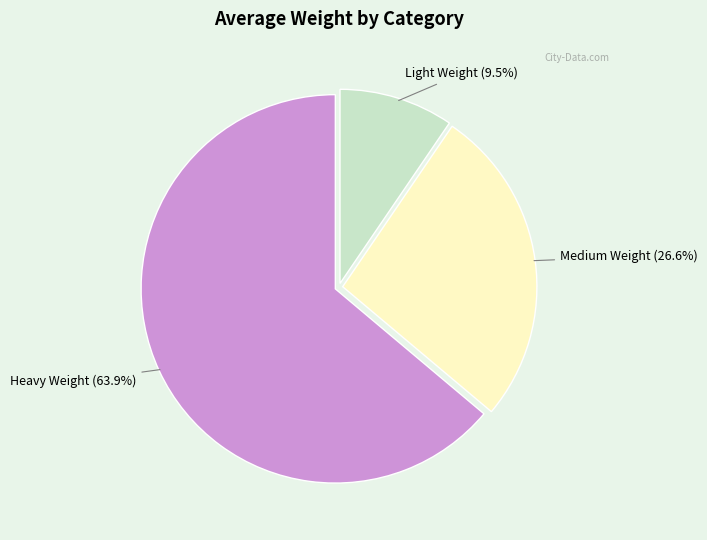

Which slice is the largest?

Heavy Weight